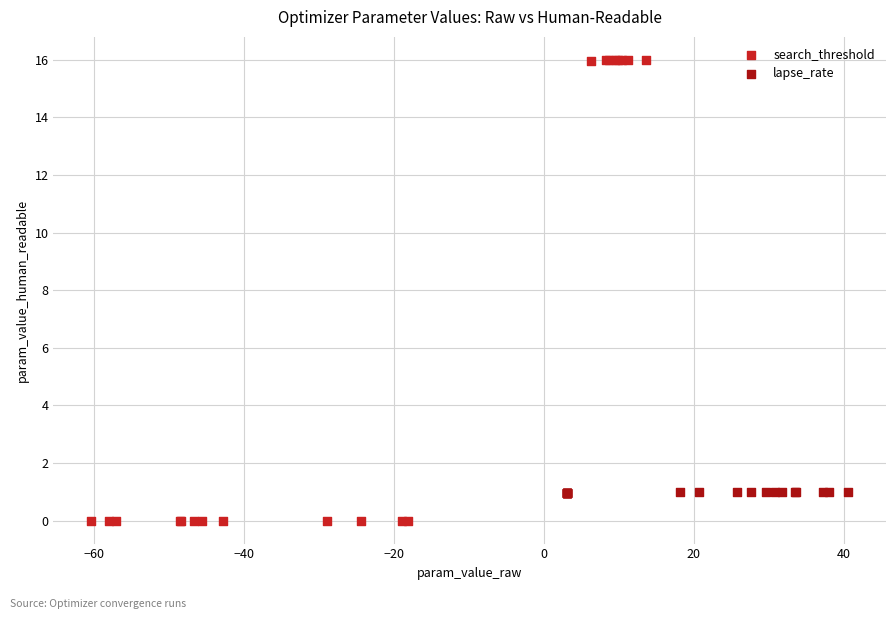

Which series reaches the maximum Y coordinate?

search_threshold